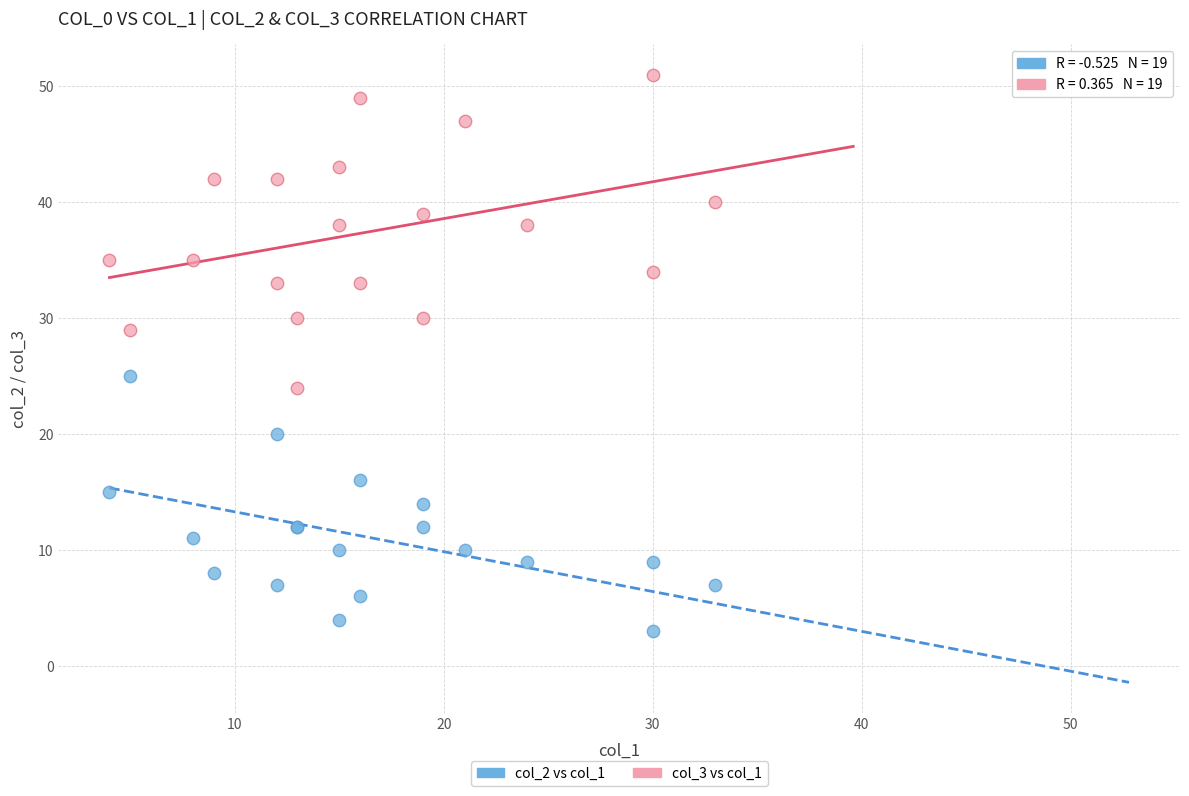

What is the X range (max minus min) for the scatter plot?

29